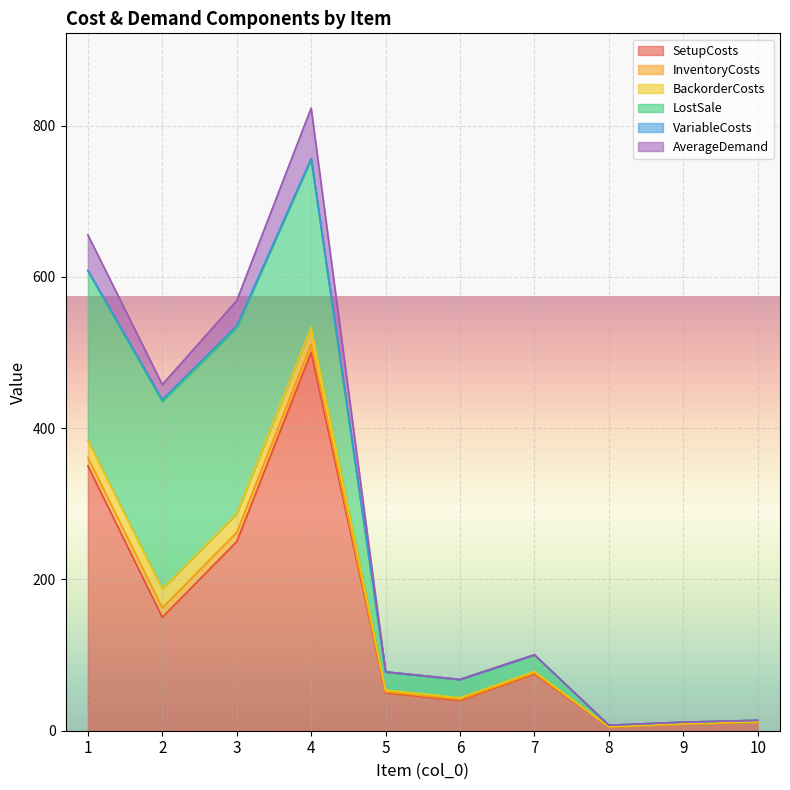

Where is LostSale nearest to the value 125?

4